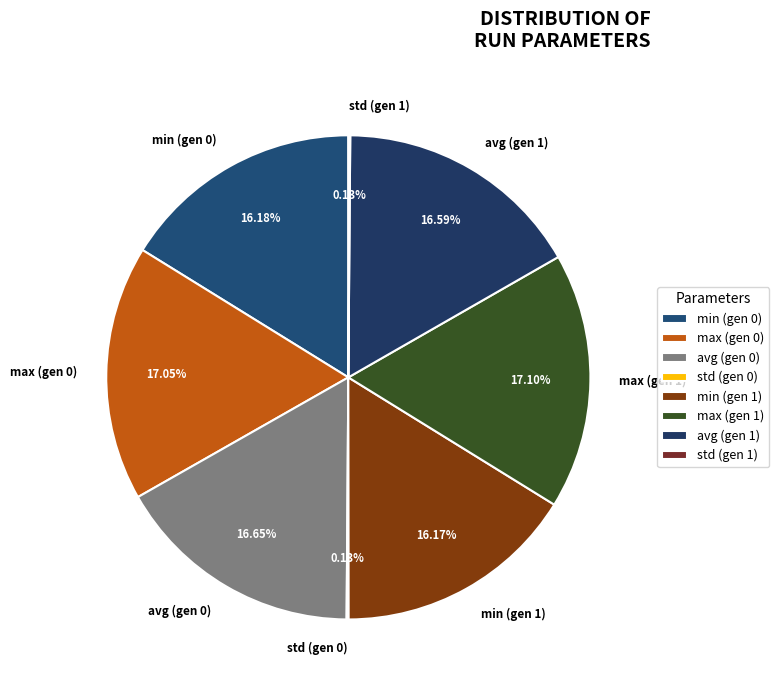

Is there any slice that represents more than half of the pie?

No